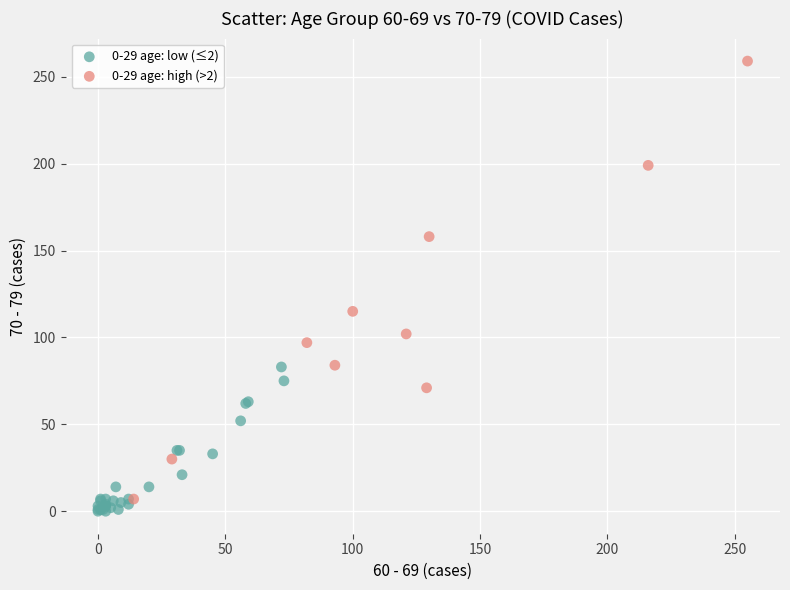

Which series contains the highest Y value?

0-29 age: high (>2)